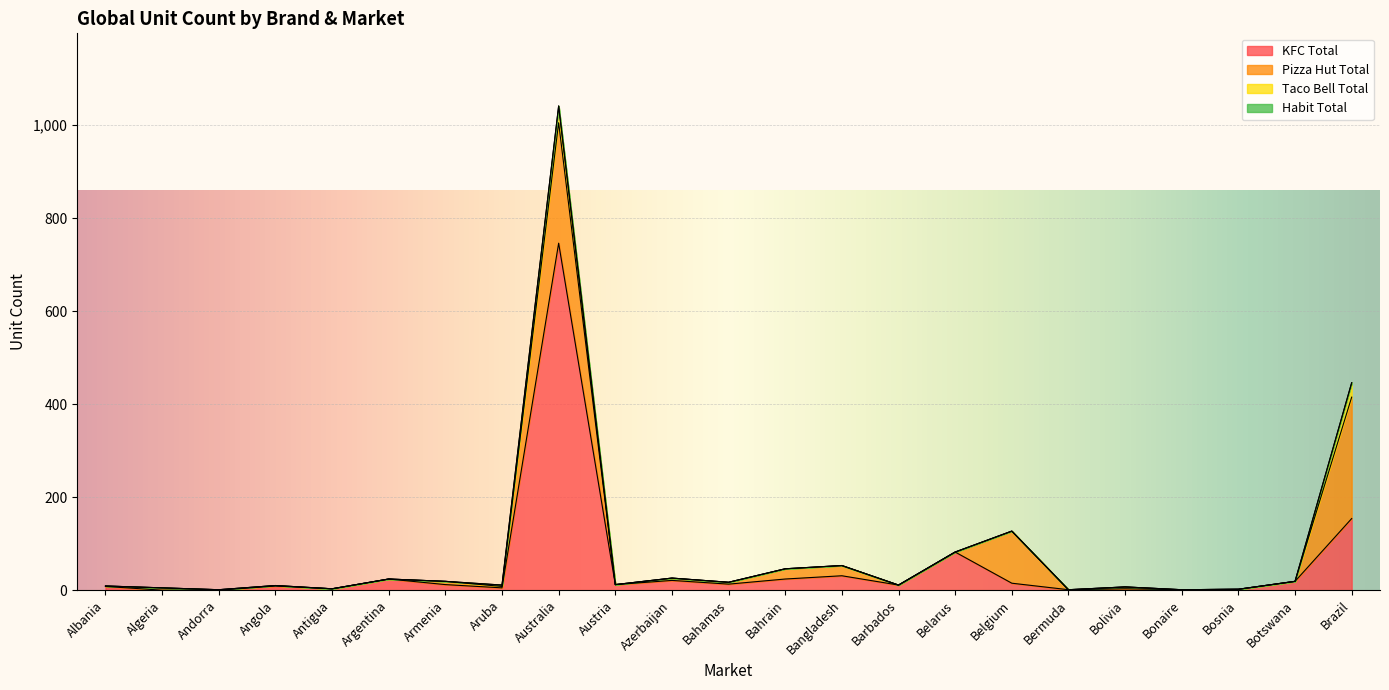

Count the number of data series in this chart.

4